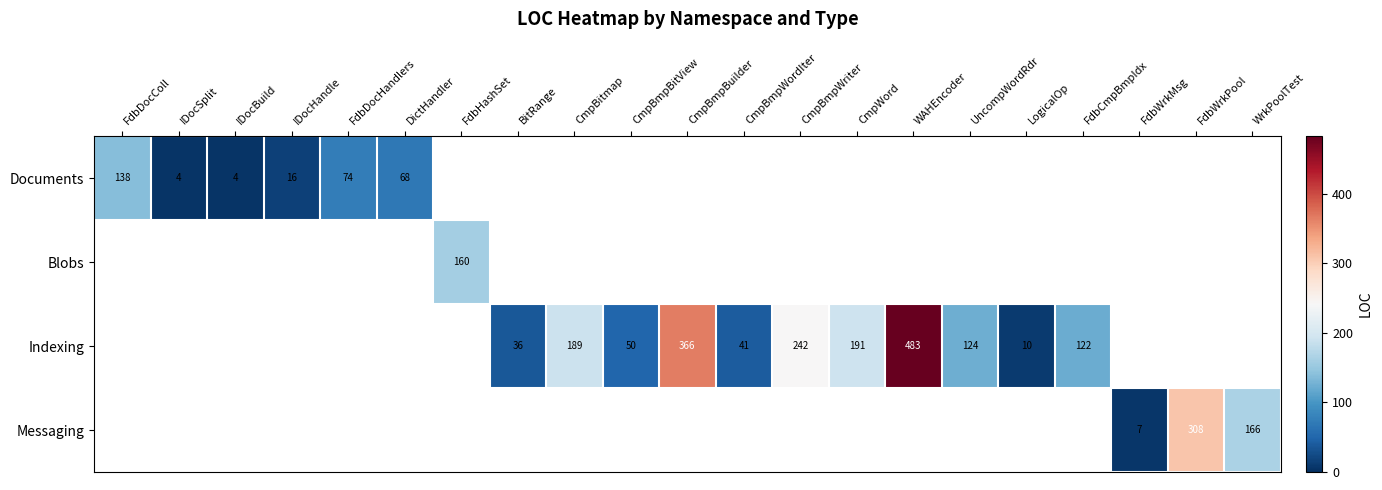

The Documents series shows 138 at FdbDocColl. True or false?

True